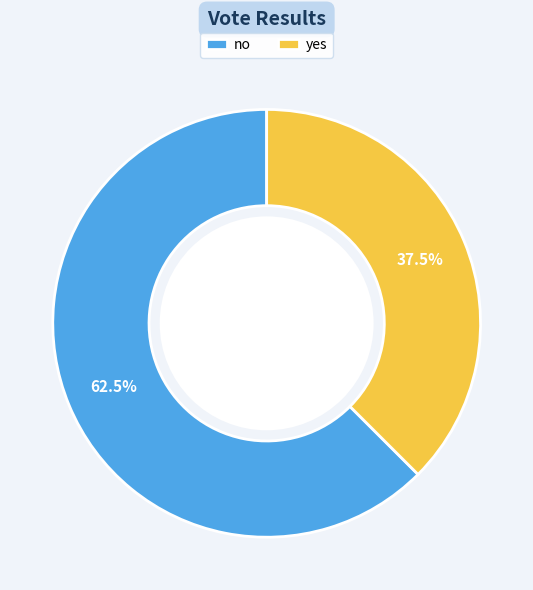

What is the total percentage of no and yes?

100.0%